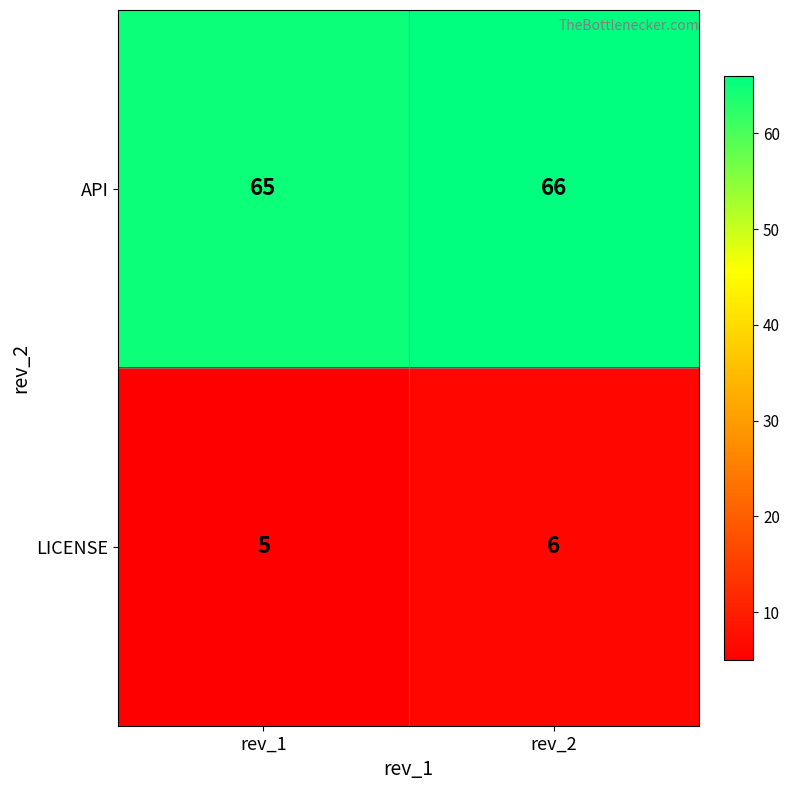

At rev_2, list the series in order from largest to smallest.

API, LICENSE